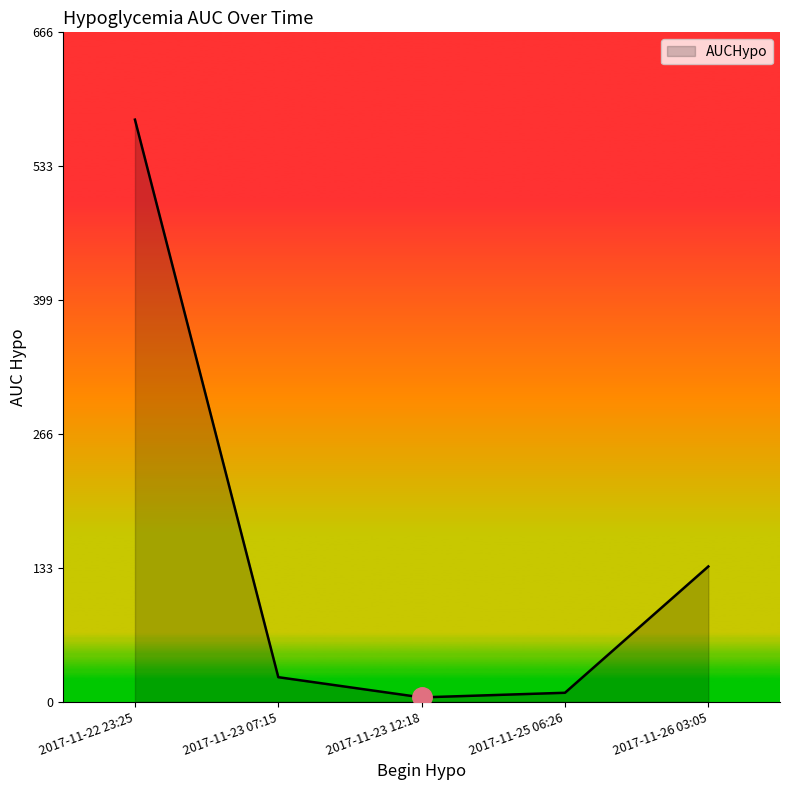

Reading left to right, transcribe all the data shown in this chart.

2017-11-22 23:25=579.0	2017-11-23 07:15=24.4	2017-11-23 12:18=4.3	2017-11-25 06:26=8.9	2017-11-26 03:05=134.6